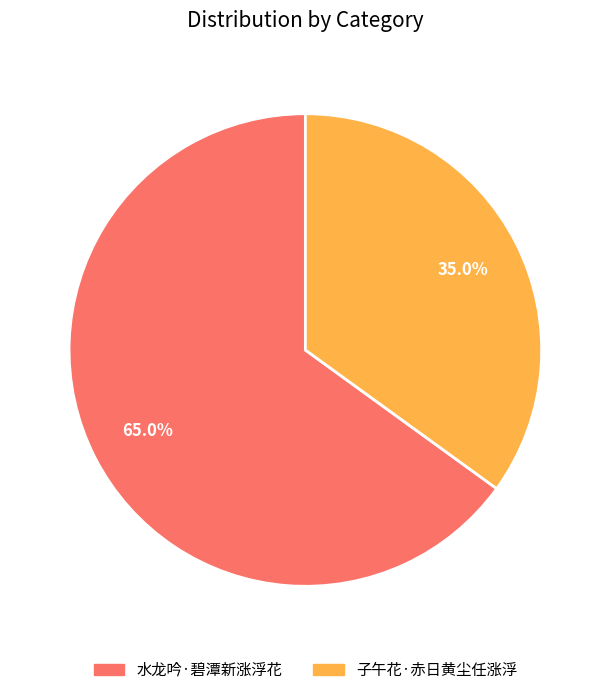

To the nearest percent, what is the difference between the 水龙吟·碧潭新涨浮花 and 子午花·赤日黄尘任涨浮 slice percentages?

30%